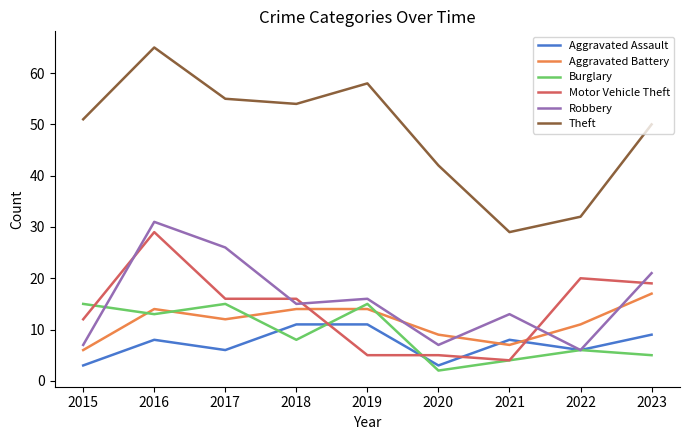

True or false: Motor Vehicle Theft and Theft intersect in this chart.

False